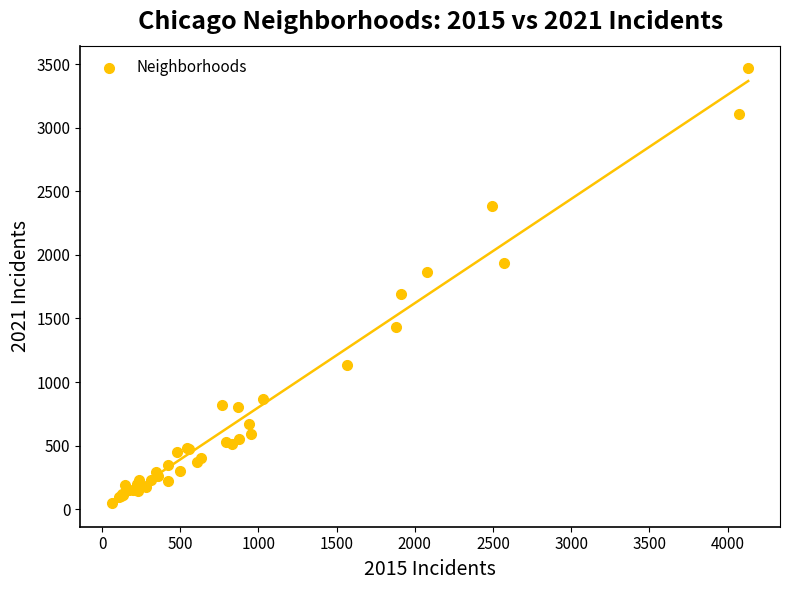

What Y value in the scatter plot is closest to 1762?

1696